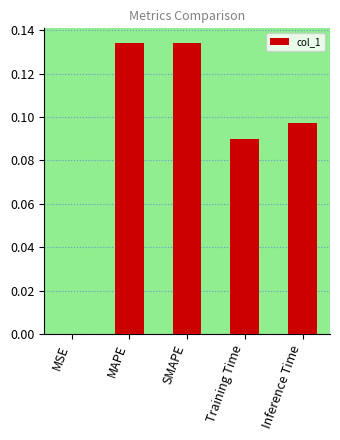

True or false: the data shows 0.2 at SMAPE.

False